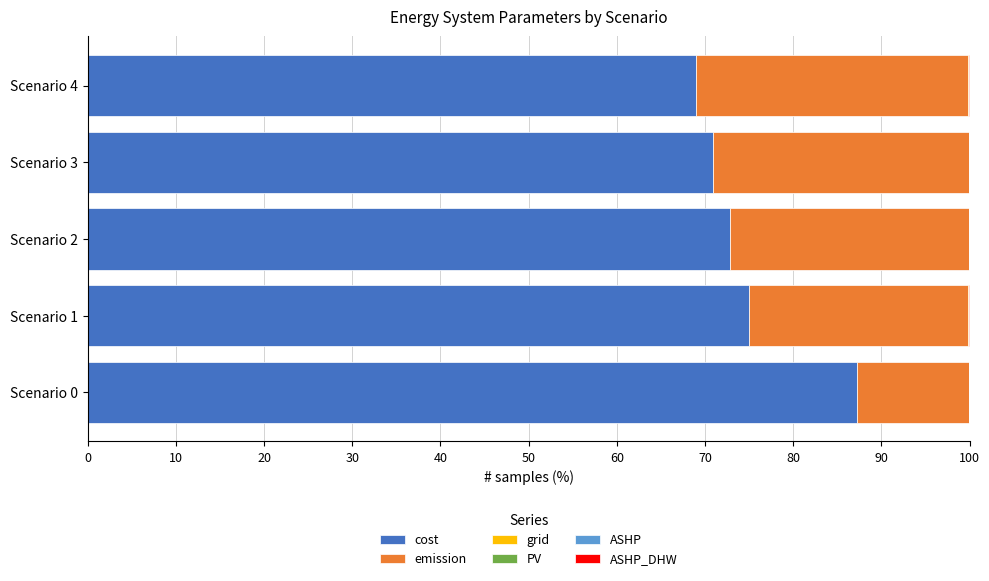

The cost series shows 115.1 at Scenario 0. True or false?

False